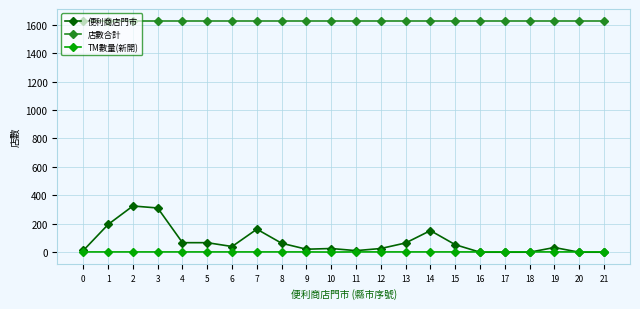

What is the maximum value shown in the chart?

1629